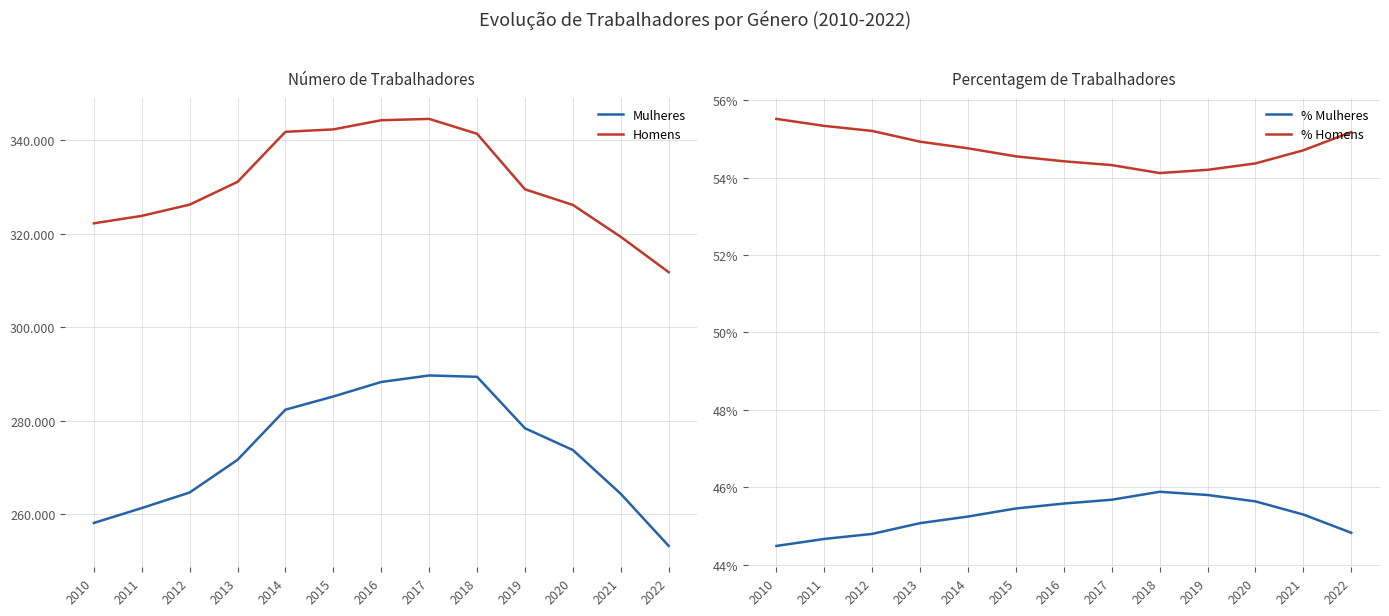

Reading left to right, list all the values displayed in this chart.

Mulheres: 2010=258174.0	2011=261352.0	2012=264678.0	2013=271661.0	2014=282372.0	2015=285186.0	2016=288289.0	2017=289675.0	2018=289388.0	2019=278395.0	2020=273748.0	2021=264387.0	2022=253264.0
Homens: 2010=322178.0	2011=323767.0	2012=326165.0	2013=331034.0	2014=341723.0	2015=342241.0	2016=344196.0	2017=344482.0	2018=341301.0	2019=329438.0	2020=326104.0	2021=319287.0	2022=311735.0
% Mulheres: 2010=44.5	2011=44.7	2012=44.8	2013=45.1	2014=45.2	2015=45.5	2016=45.6	2017=45.7	2018=45.9	2019=45.8	2020=45.6	2021=45.3	2022=44.8
% Homens: 2010=55.5	2011=55.3	2012=55.2	2013=54.9	2014=54.8	2015=54.5	2016=54.4	2017=54.3	2018=54.1	2019=54.2	2020=54.4	2021=54.7	2022=55.2